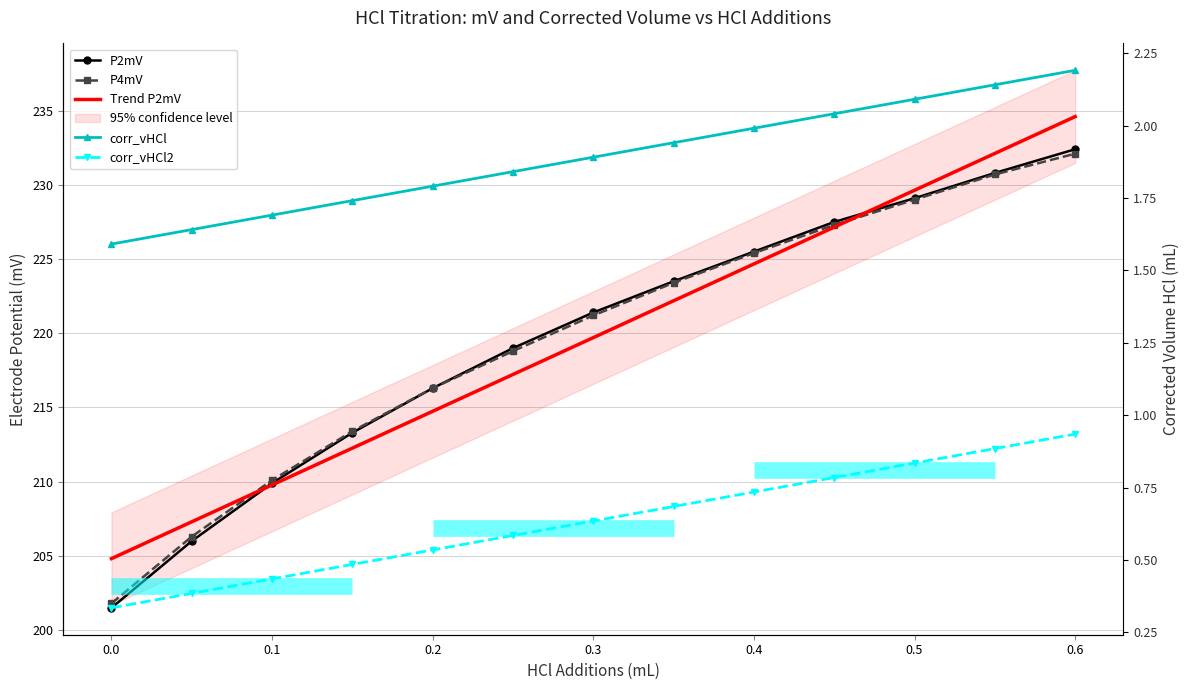

Reading right to left, extract all data points from this chart.

P2mV: 232.4	230.8	229.1	227.5	225.5	223.5	221.4	219.0	216.3	213.3	209.9	206.0	201.5
P4mV: 232.1	230.7	229.0	227.3	225.4	223.4	221.2	218.8	216.3	213.4	210.1	206.3	201.8
Trend P2mV: 234.6	232.1	229.6	227.2	224.7	222.2	219.7	217.2	214.7	212.3	209.8	207.3	204.8
corr_vHCl: 2.2	2.1	2.1	2.0	2.0	1.9	1.9	1.8	1.8	1.7	1.7	1.6	1.6
corr_vHCl2: 0.9	0.9	0.8	0.8	0.7	0.7	0.6	0.6	0.5	0.5	0.4	0.4	0.3